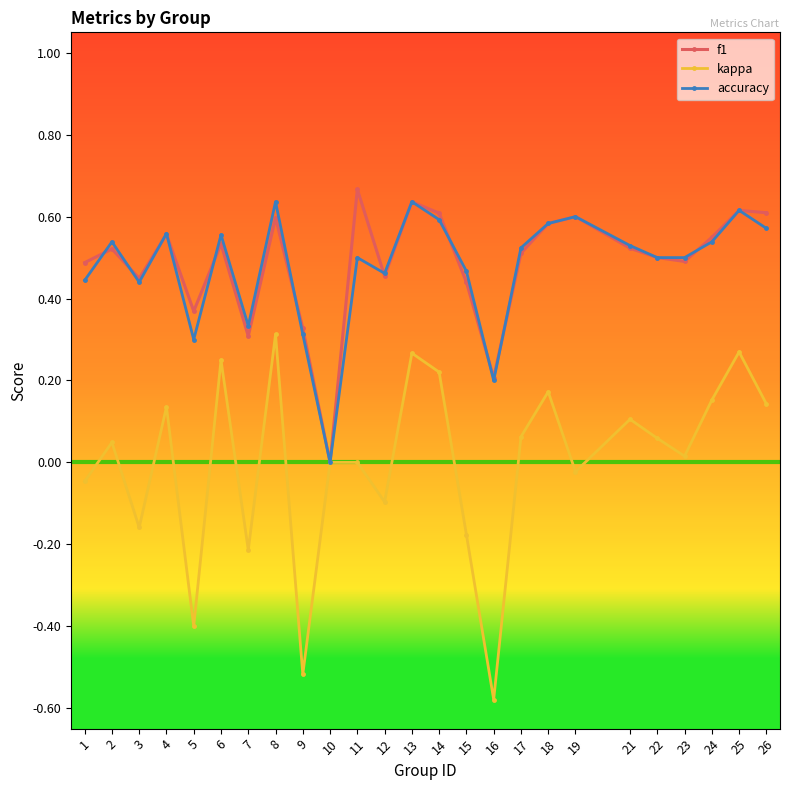

Count the number of data series in this chart.

3